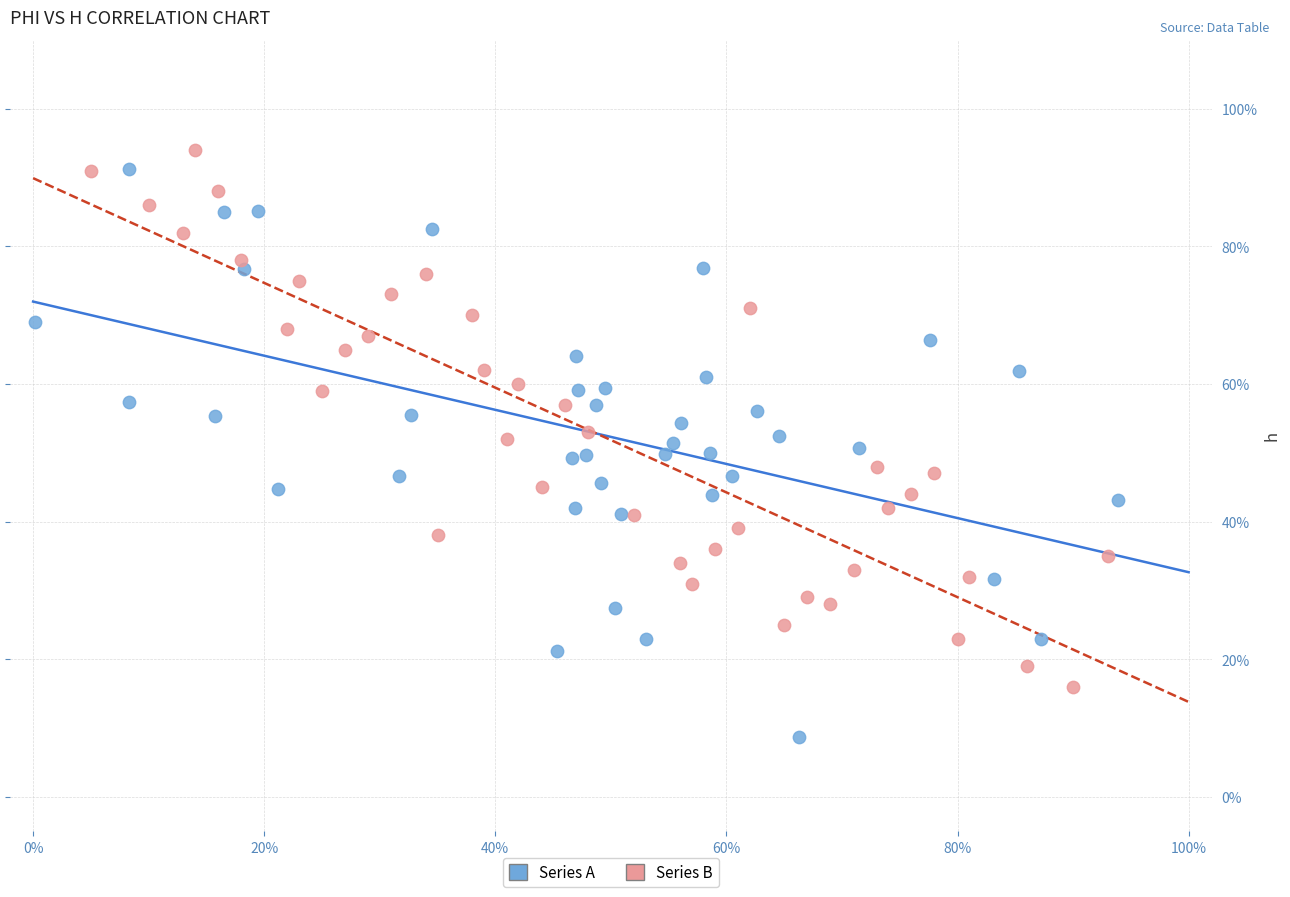

Which series has the largest Y range (max minus min)?

Series A